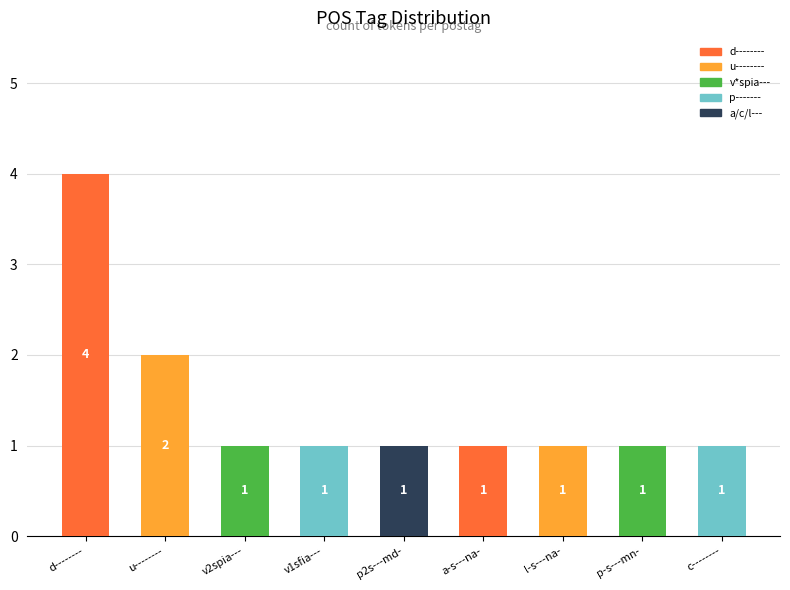

Reading left to right, extract all data points from this chart.

4	2	1	1	1	1	1	1	1